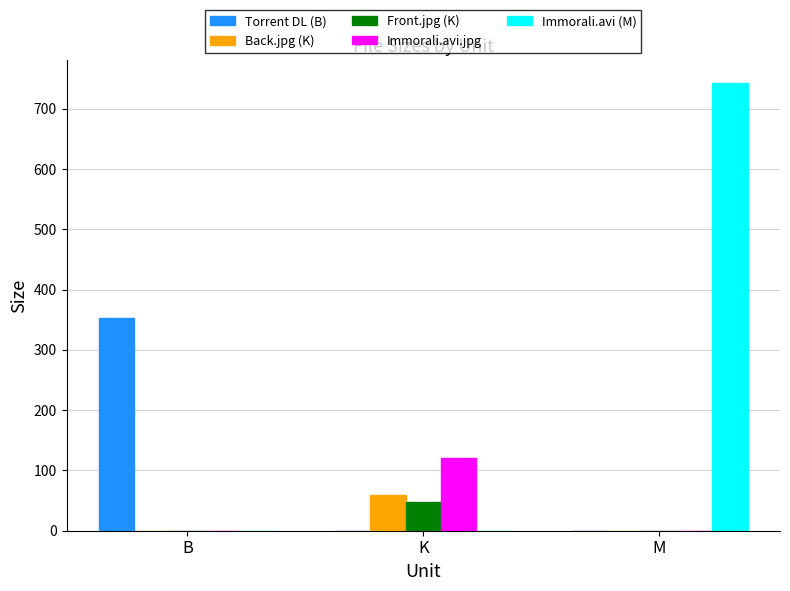

How many Torrent DL (B) values are between 0 and 353?

3